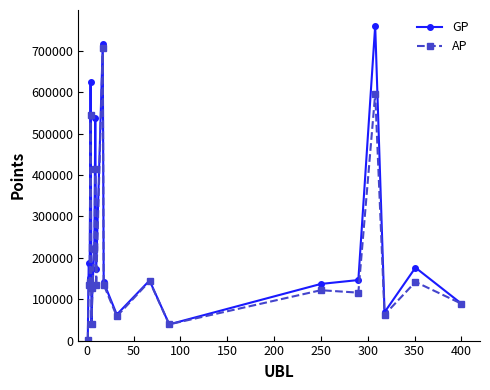

What is the value of the GP point at the 12th from the left?

62859